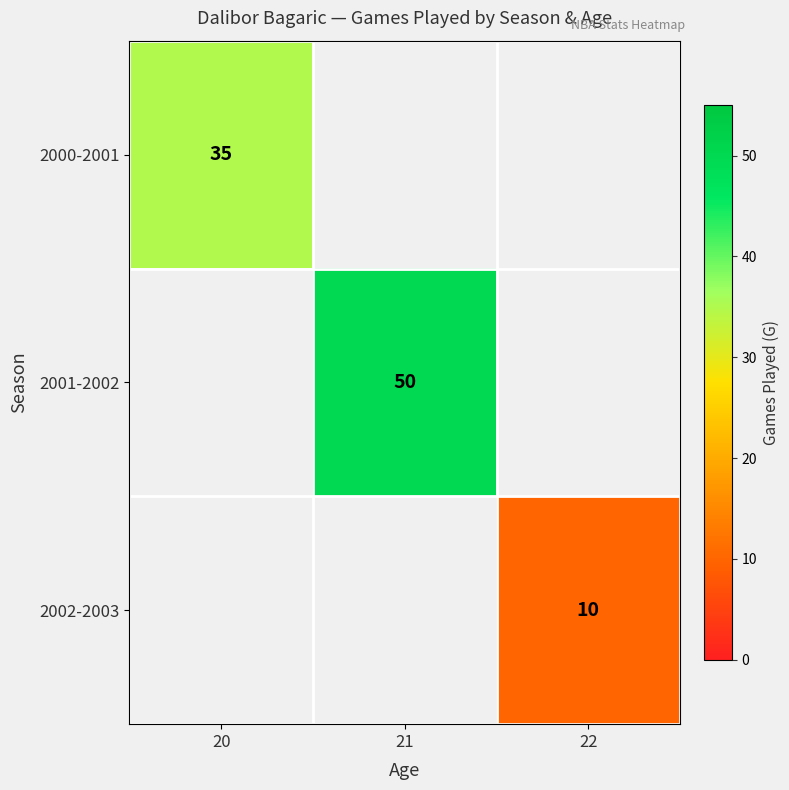

True or false: 2001-2002 has a value of 50 at 21.

True